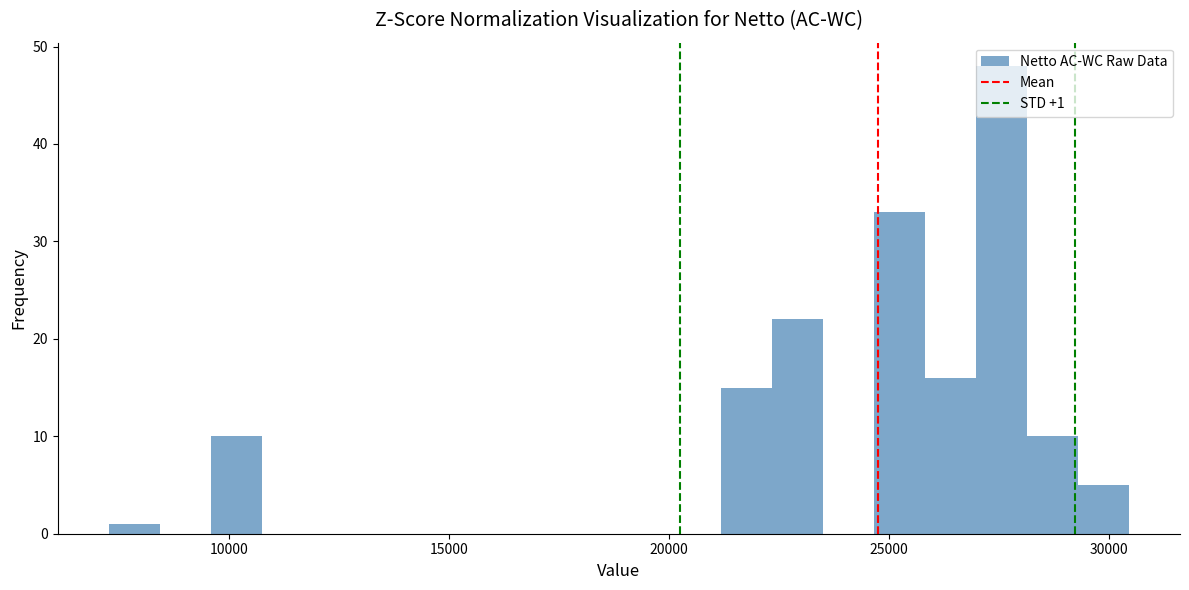

Around what value on the x-axis is the tallest bar? Give the approximate position of its centre, as read against the axis.

27500